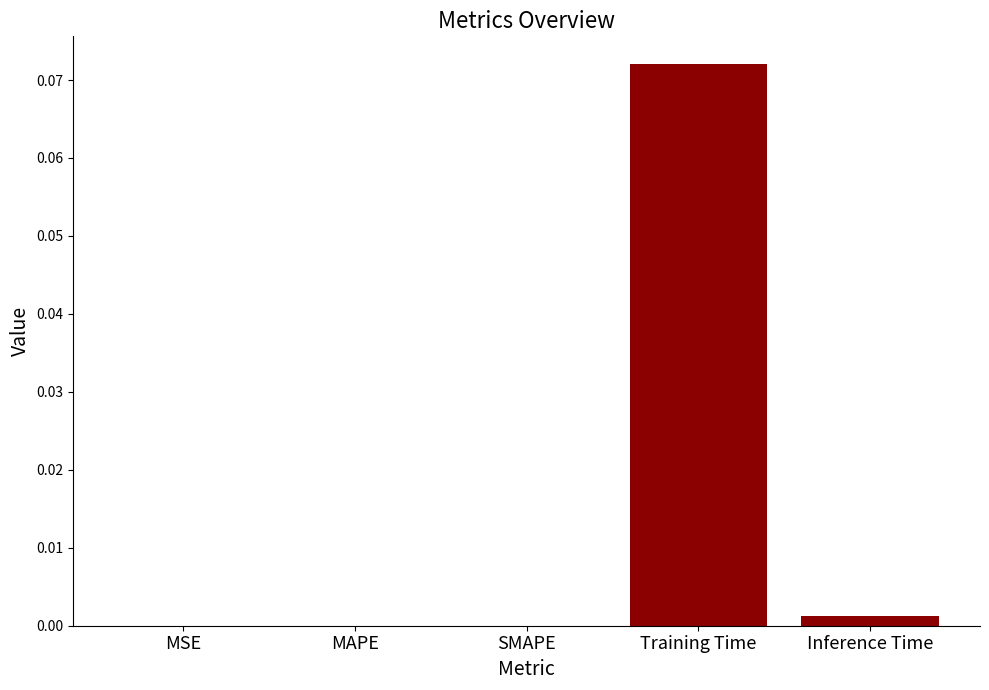

Between Training Time and MAPE, which is larger?

Training Time